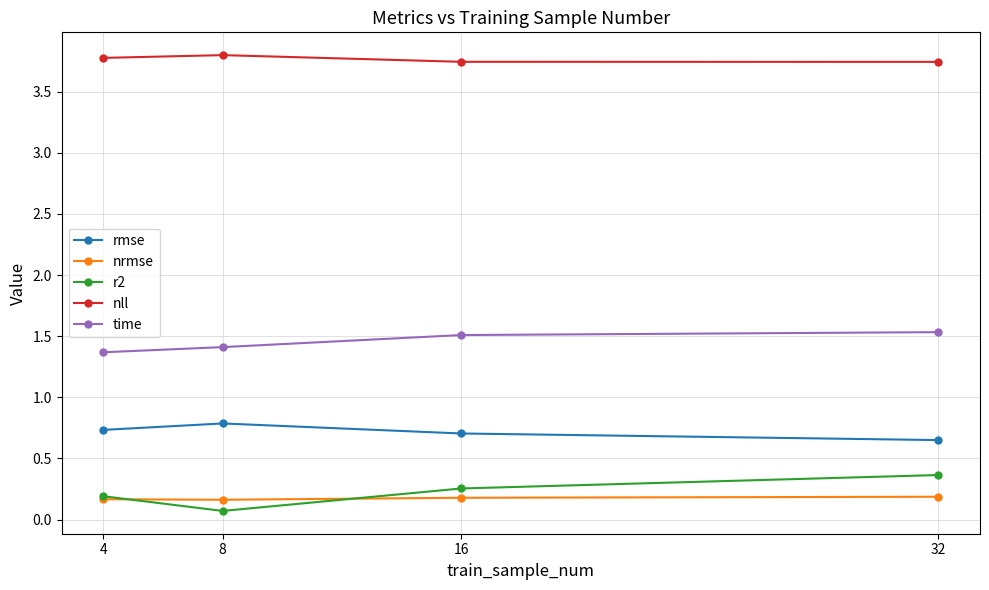

Which series has the widest spread of values?

r2